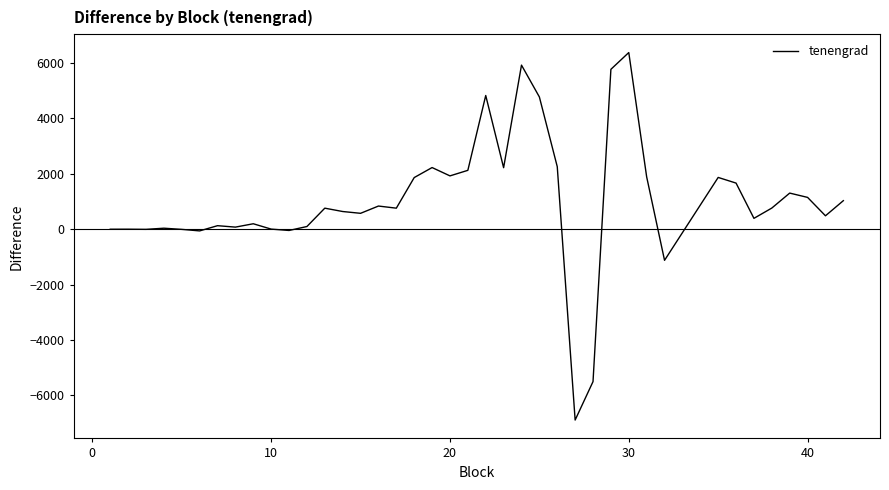

What is the greatest value displayed?

6381.0